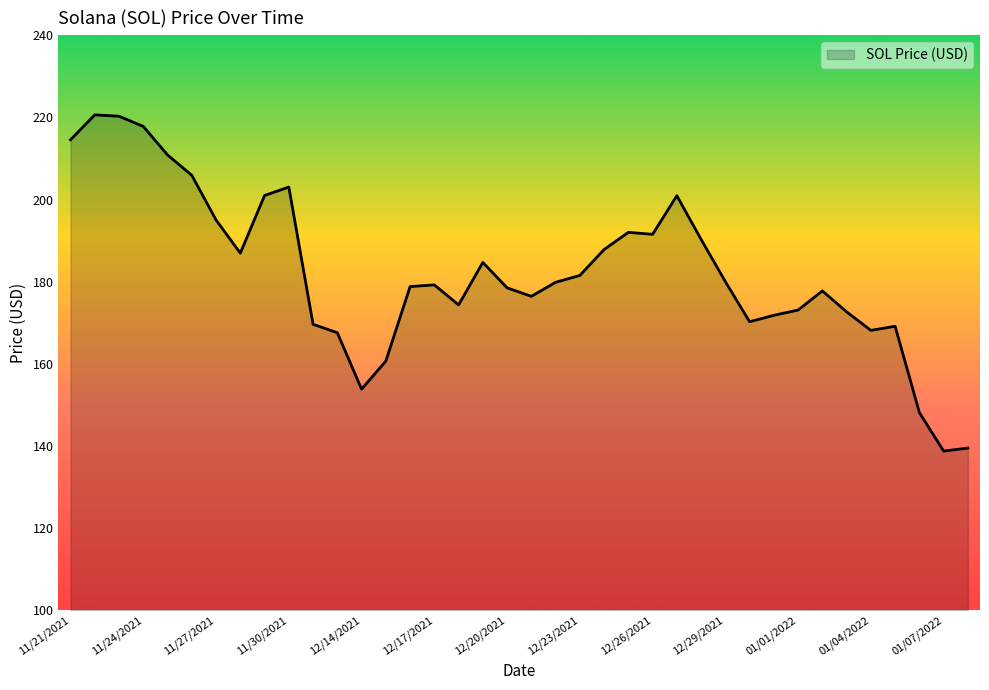

What is the smallest value displayed?

138.8